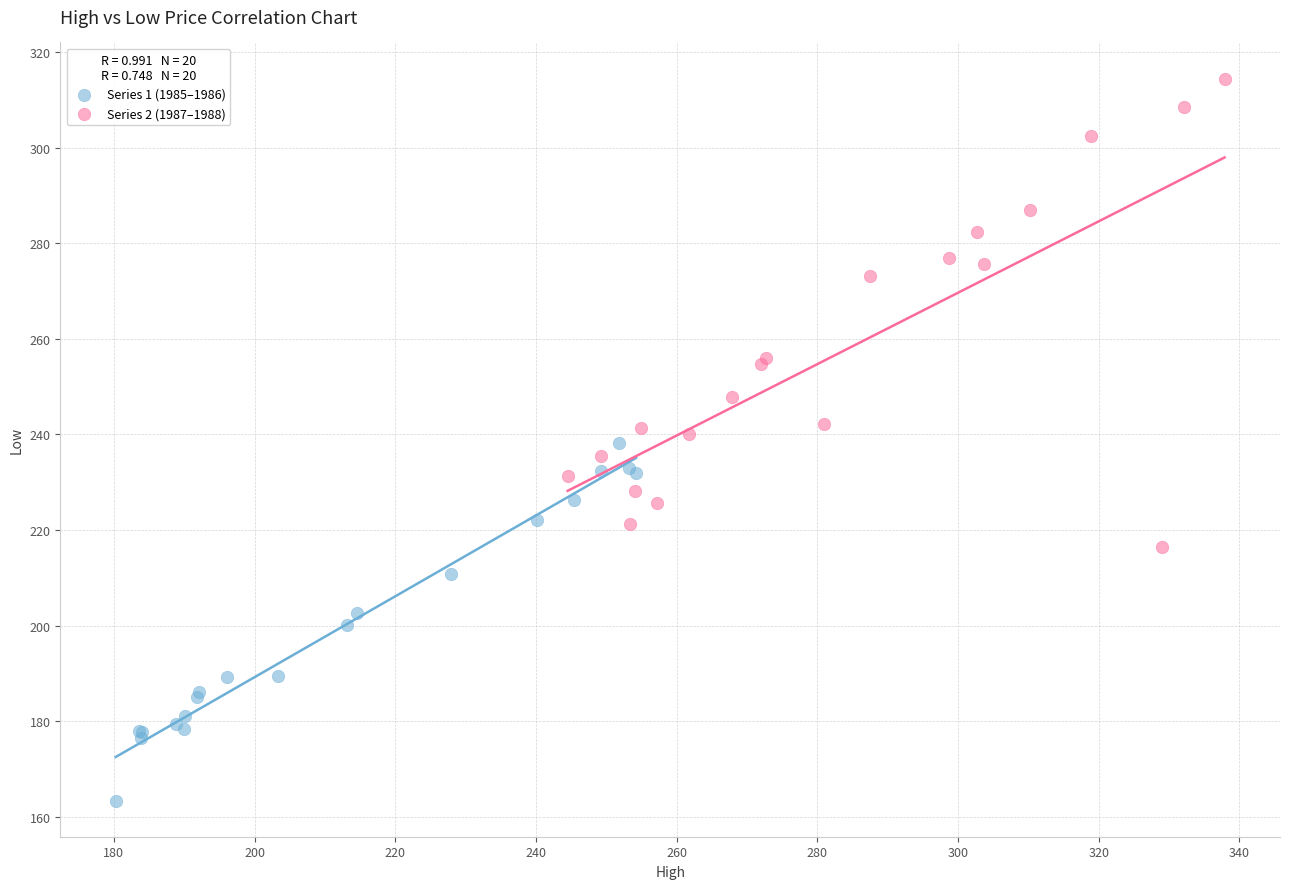

Which series reaches the maximum Y coordinate?

Series 2 (1987–1988)